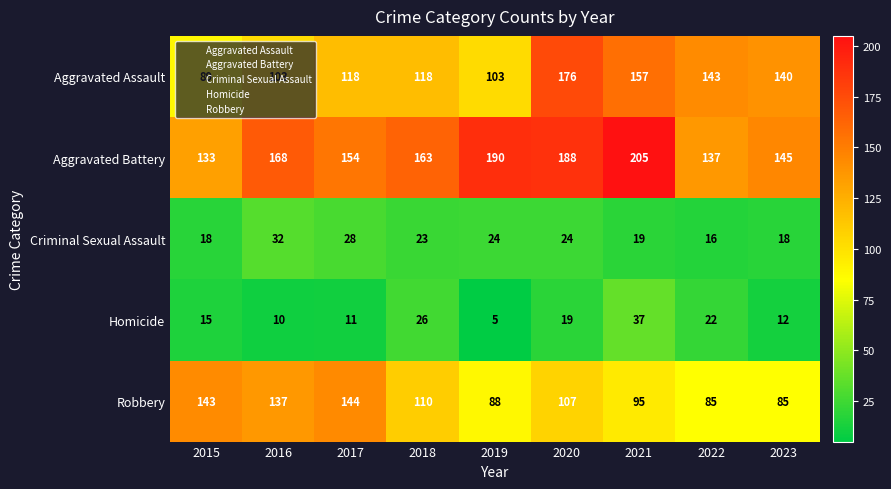

What is the approximate value of Aggravated Assault at 2021, to the nearest 10?

160